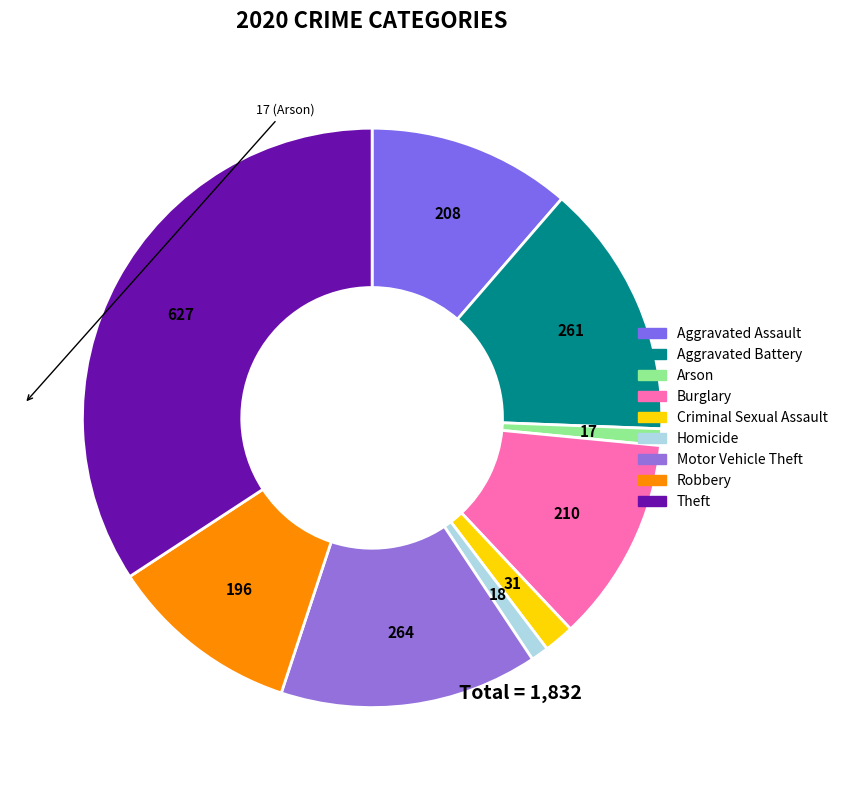

Rank the categories by value from highest to lowest.

Theft, Motor Vehicle Theft, Aggravated Battery, Burglary, Aggravated Assault, Robbery, Criminal Sexual Assault, Homicide, Arson